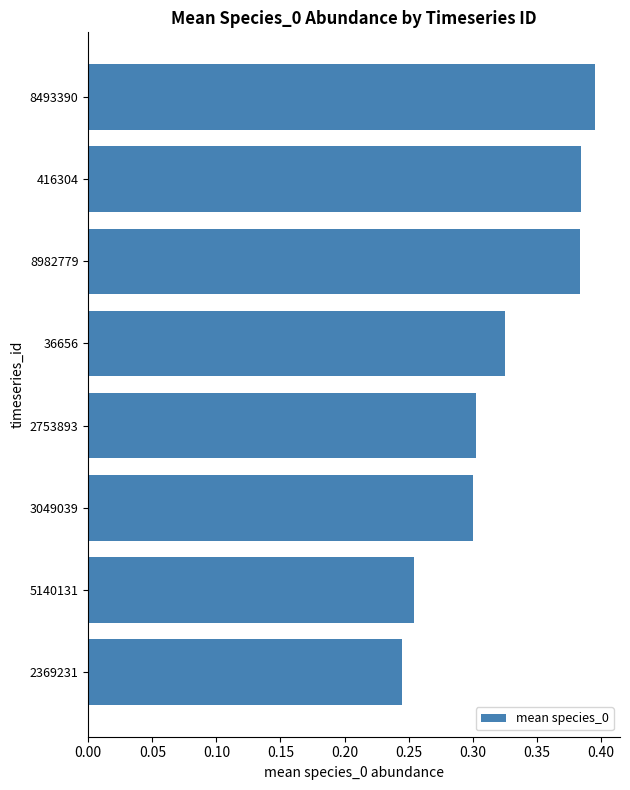

How many values are between 0 and 1?

8